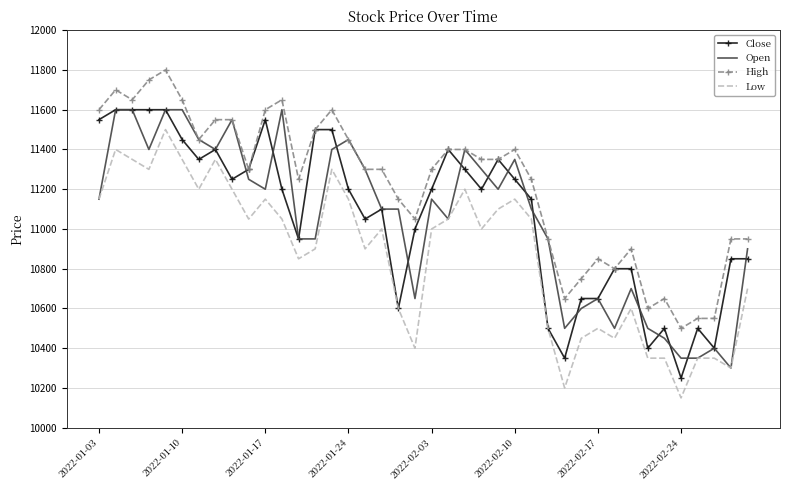

What is the average value of the High series?

11224